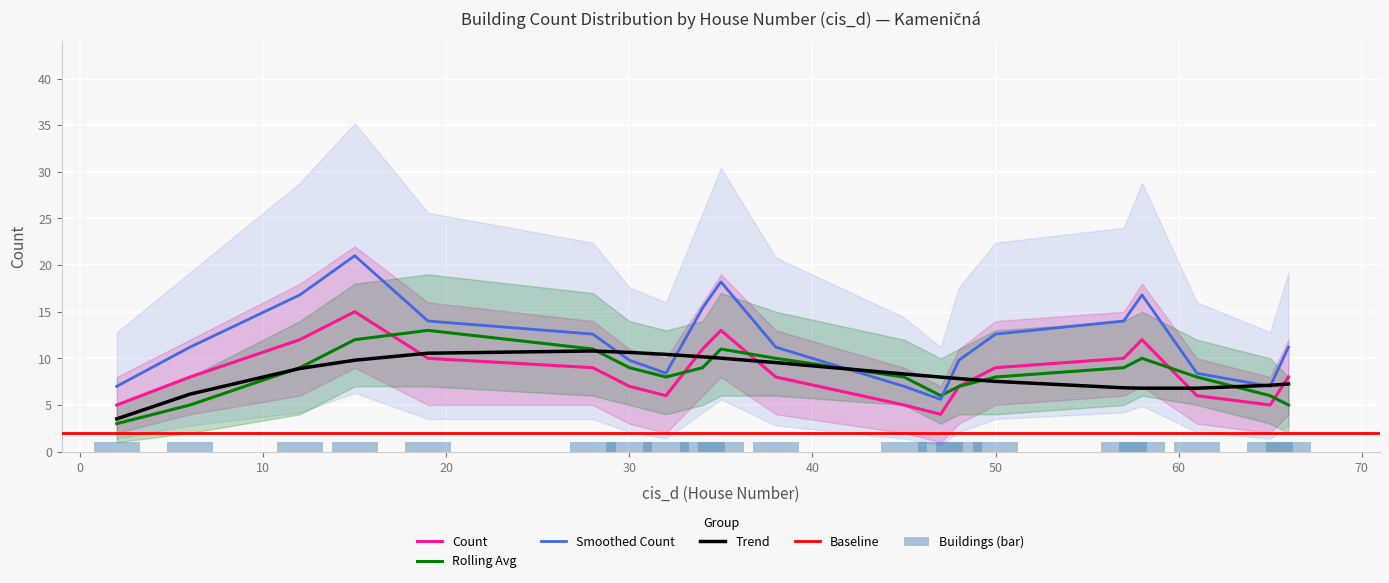

What is the highest value of the Rolling Avg series?

13.0